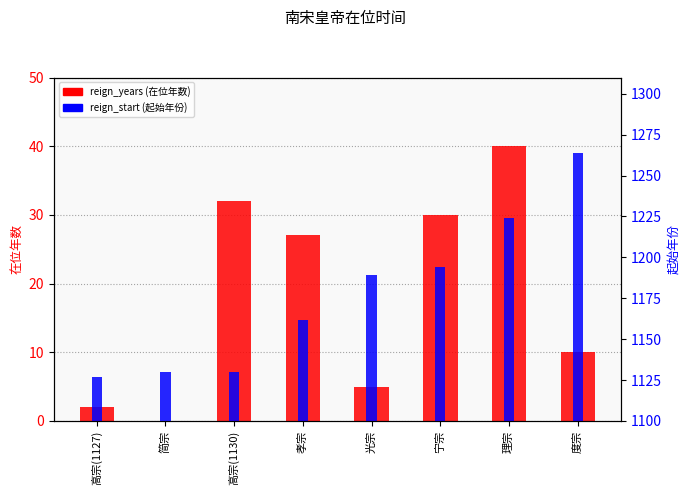

Count the number of data series in this chart.

2